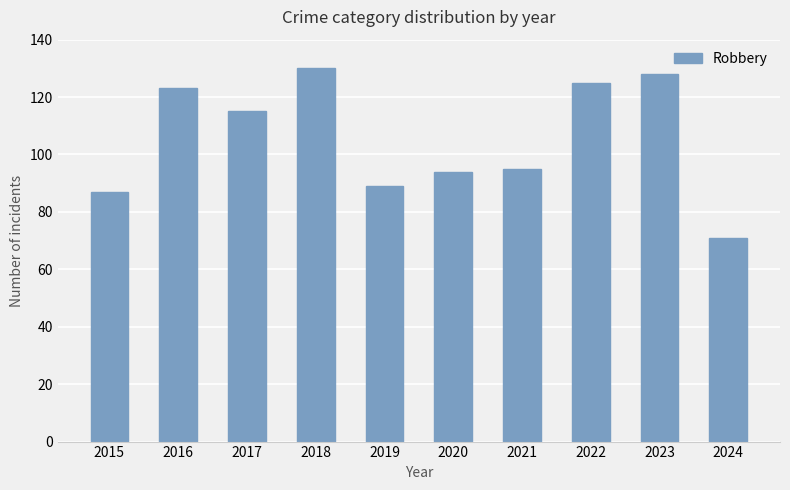

True or false: the data shows 128 at 2023.

True